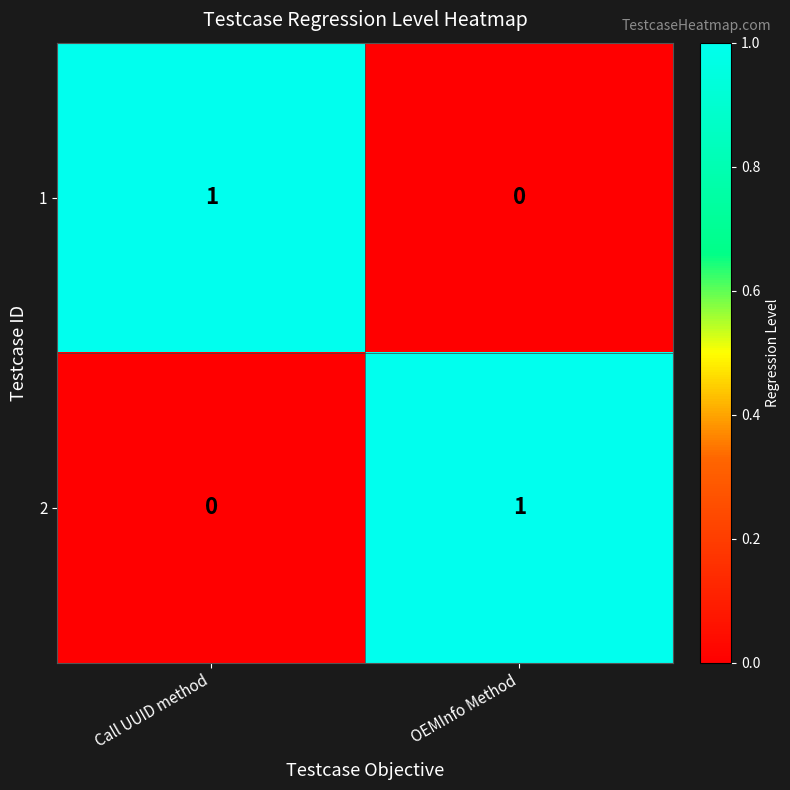

Reading left to right, transcribe all the data shown in this chart.

1: Call UUID method=1	OEMInfo Method=0
2: Call UUID method=0	OEMInfo Method=1